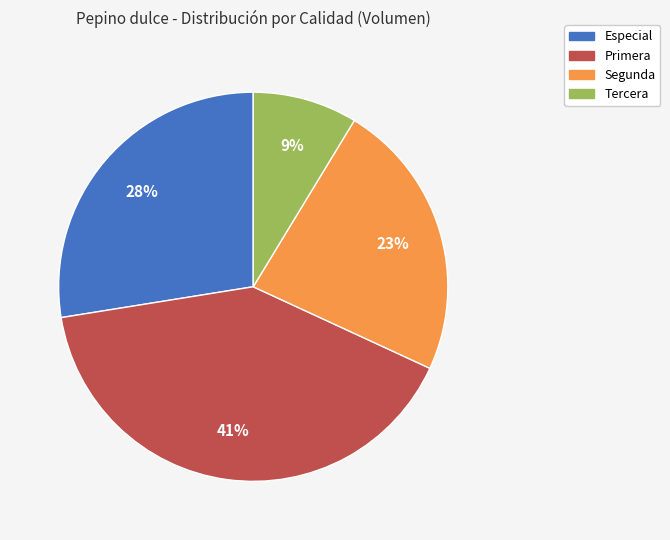

Which category has the biggest portion of the pie?

Primera